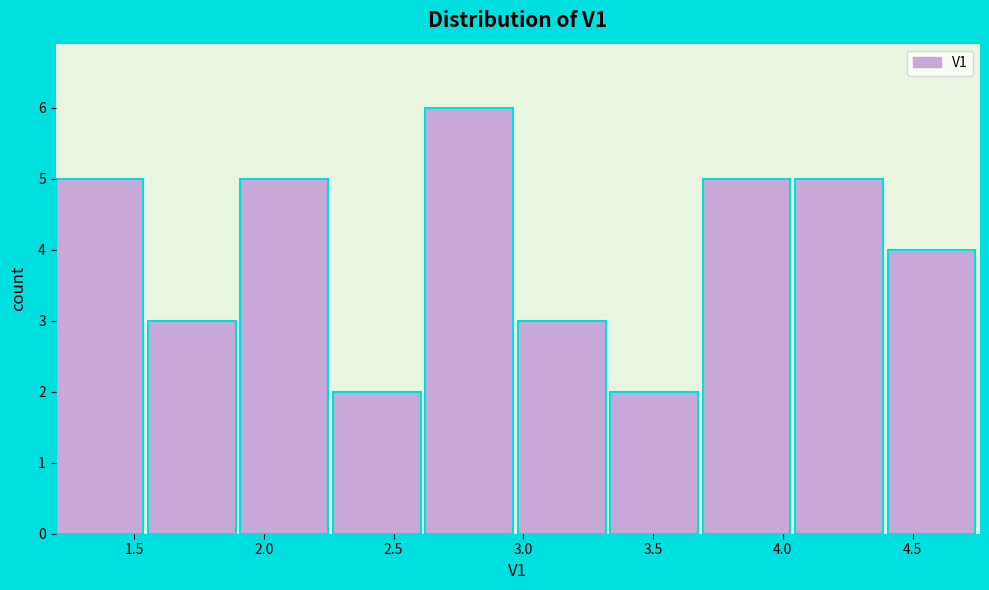

Reading left to right, list every bar in this chart as the range it spans on the x-axis followed by its height. Neither the bar edges nor the heights are printed on the chart, so give them approximately, as read against the axes.

1.20 to 1.55: 5
1.55 to 1.90: 3
1.90 to 2.25: 5
2.25 to 2.60: 2
2.60 to 3.00: 6
3.00 to 3.35: 3
3.35 to 3.70: 2
3.70 to 4.05: 5
4.05 to 4.40: 5
4.40 to 4.75: 4